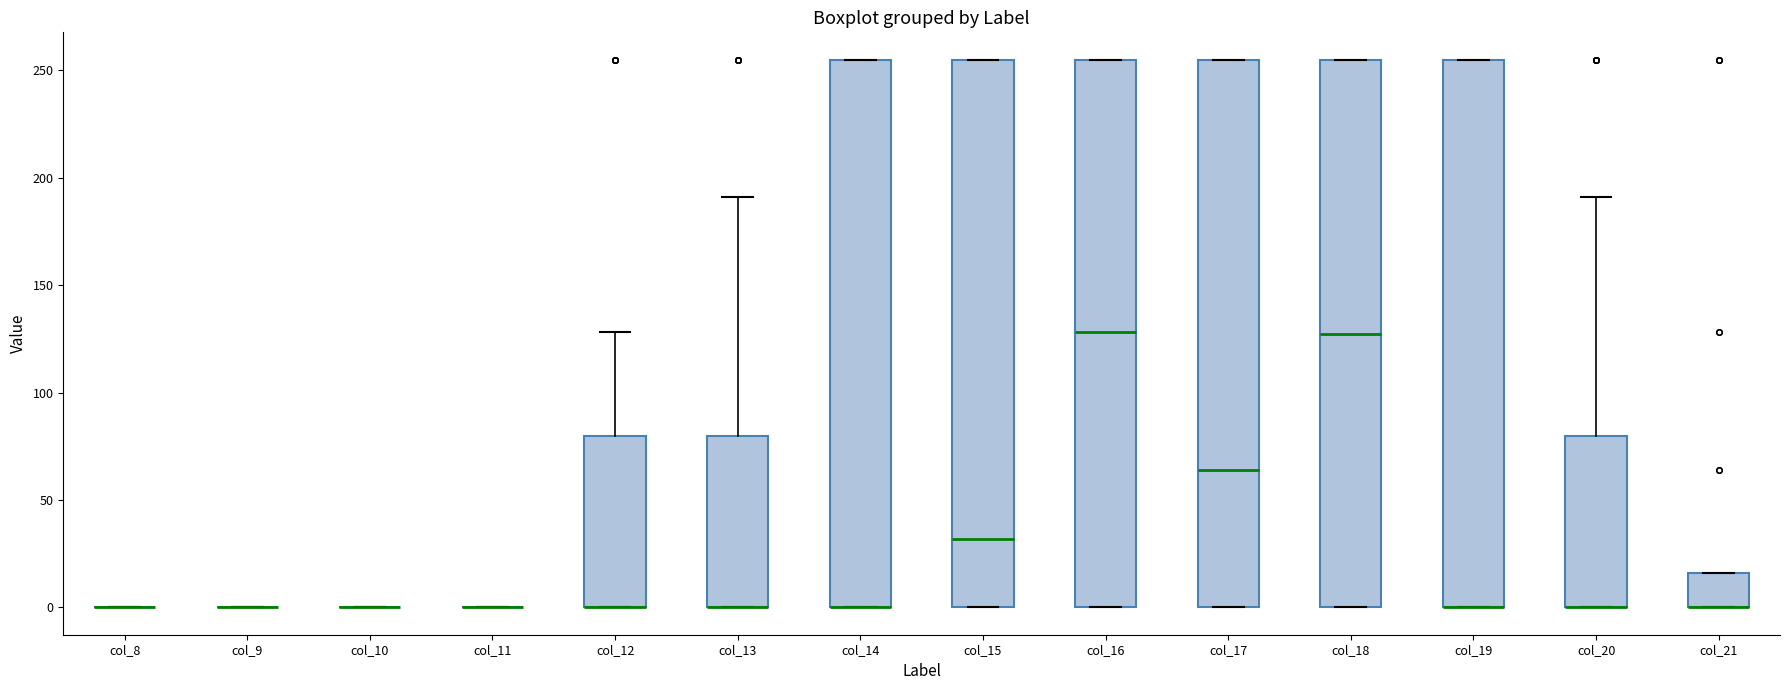

Where does the median line of the box for col_17 sit on the y-axis? The values are not printed on the chart, so give them approximately, as read against the axis.

65